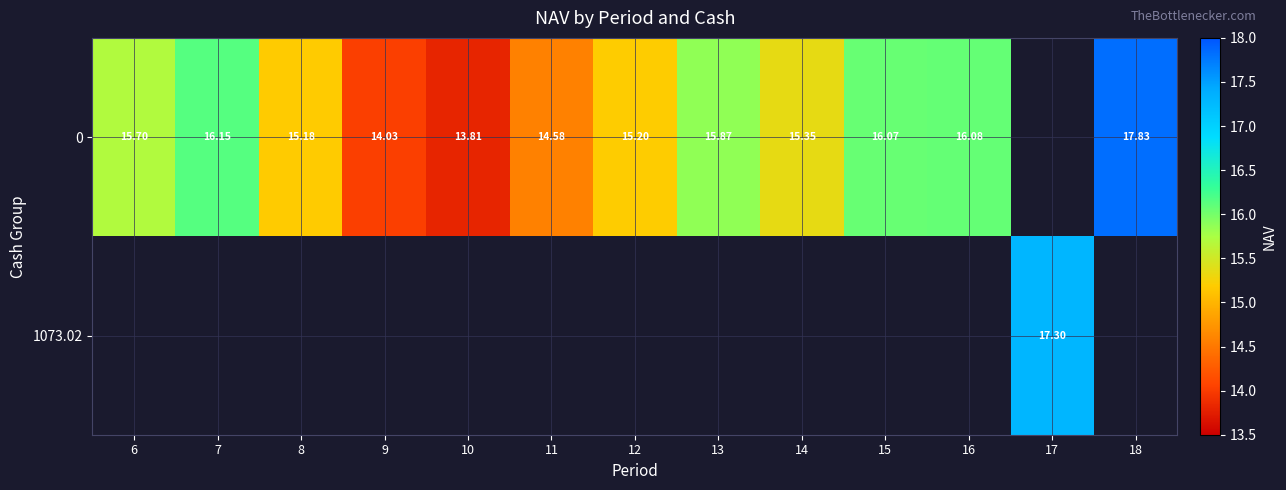

What is the maximum value for 0?

17.8